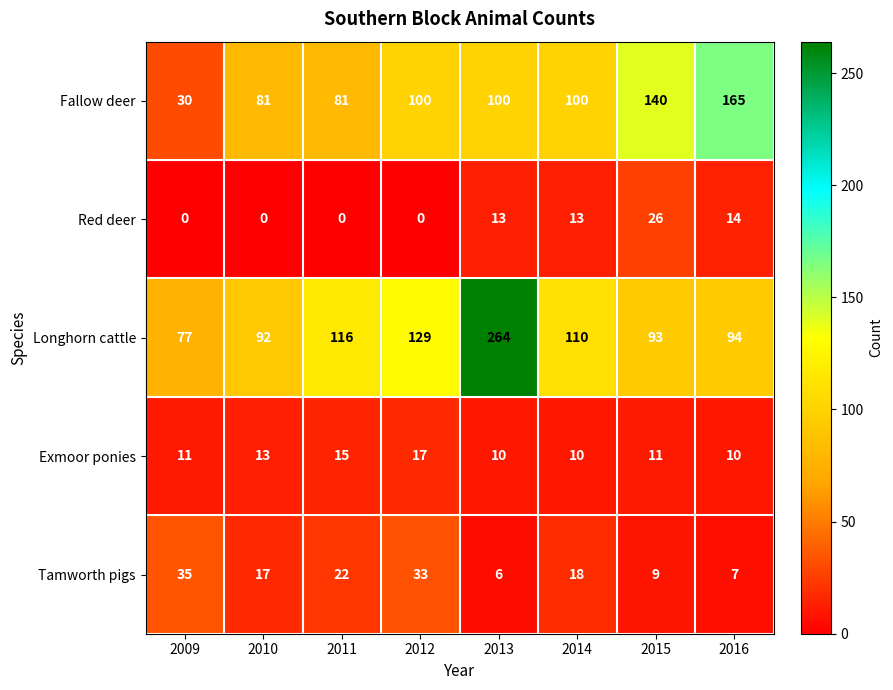

Which category has the highest value across all series?

2013